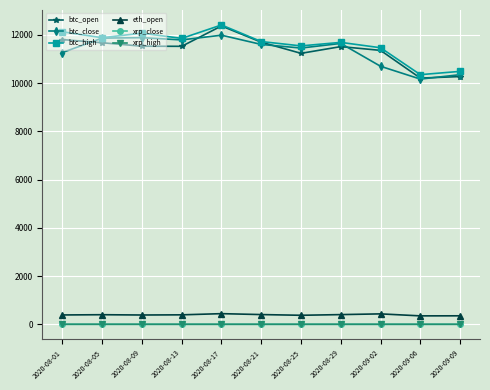

True or false: btc_close and eth_open intersect in this chart.

False